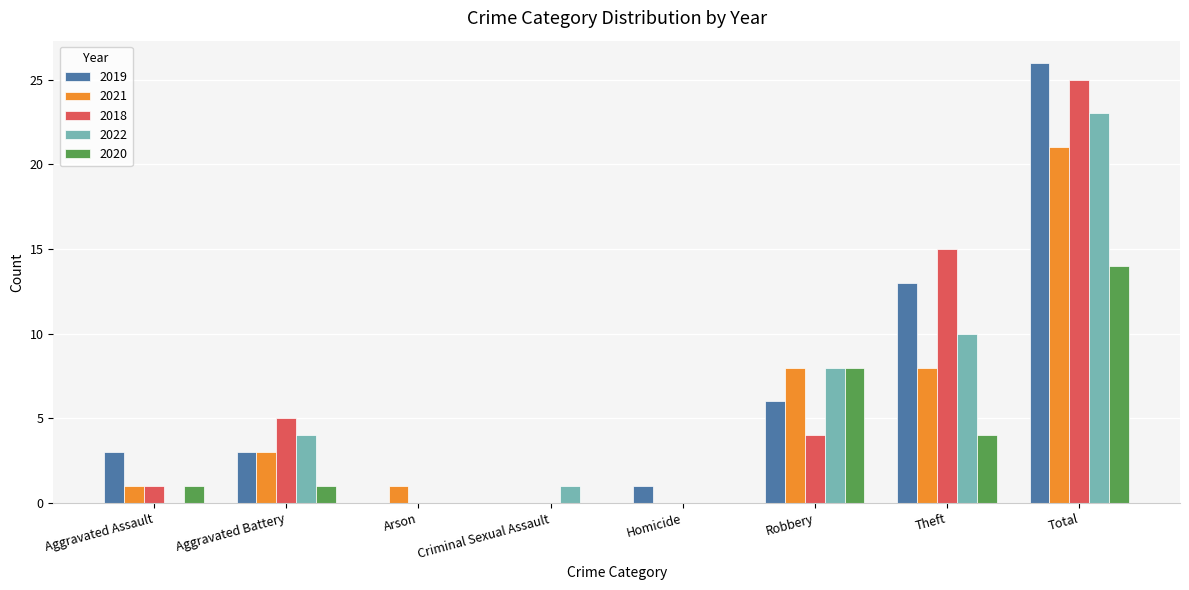

The 2020 series shows 1 at Aggravated Assault. True or false?

True